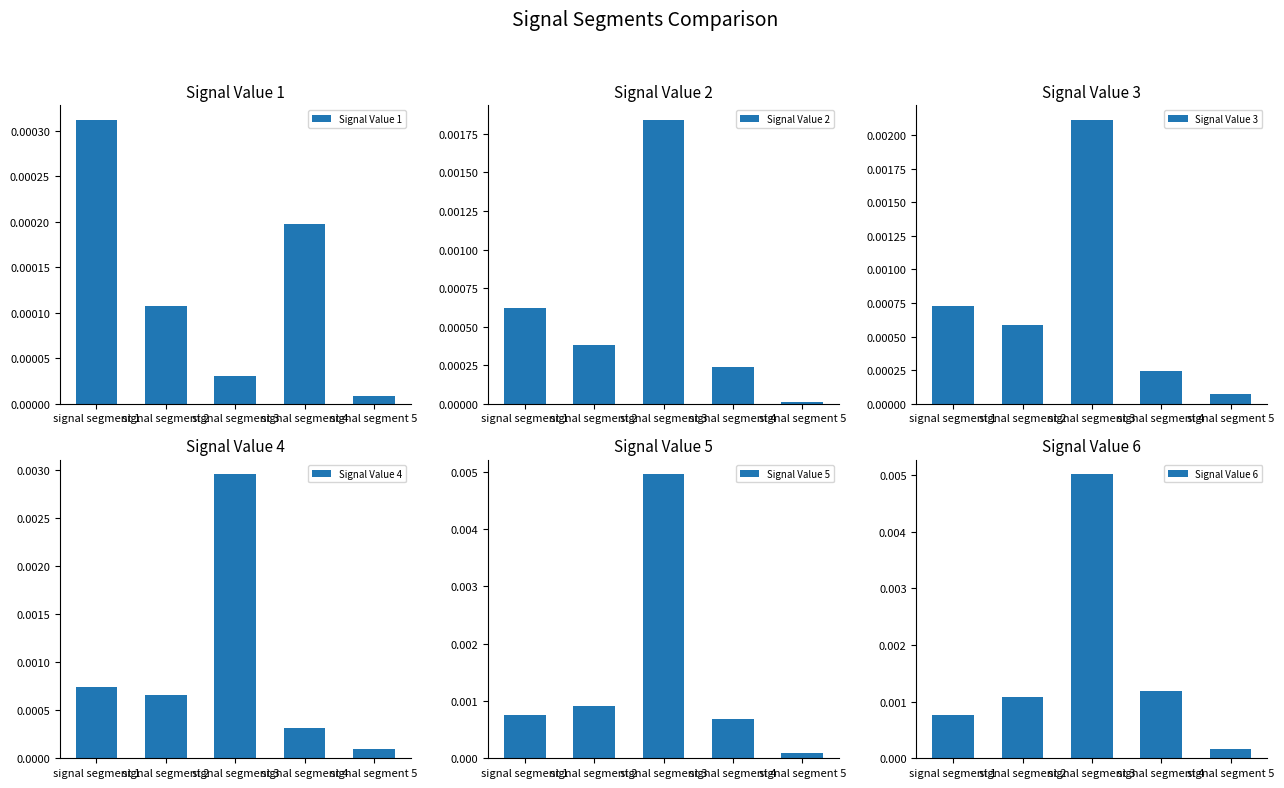

Does the chart contain stacked bars?

No